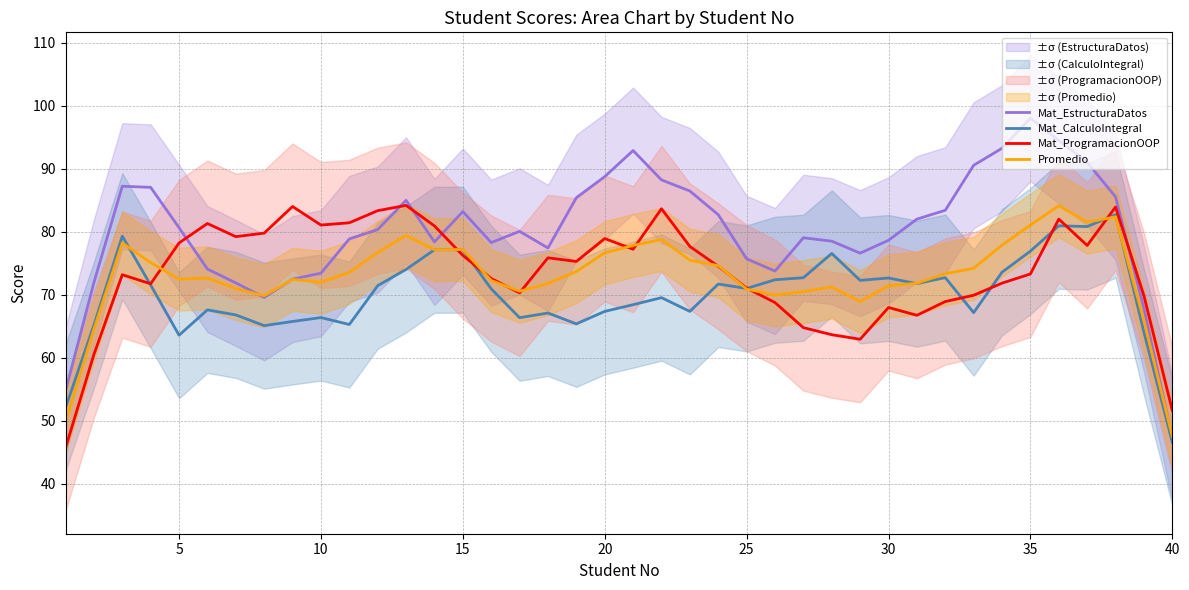

True or false: Mat_EstructuraDatos has a value of 37.8 at 30.

False